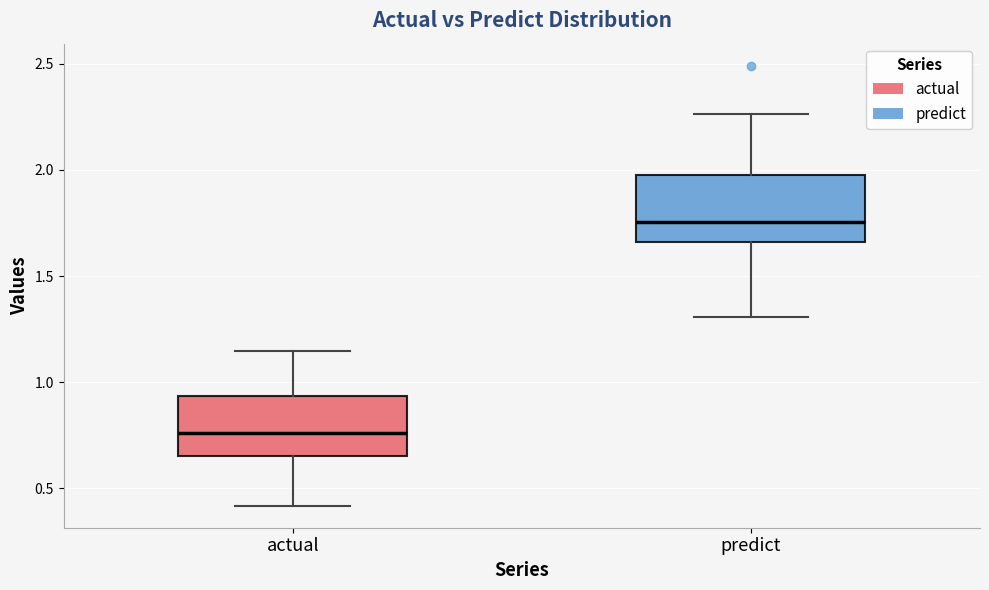

Where does the lower whisker of the box for predict end on the y-axis? The values are not printed on the chart, so give them approximately, as read against the axis.

1.30